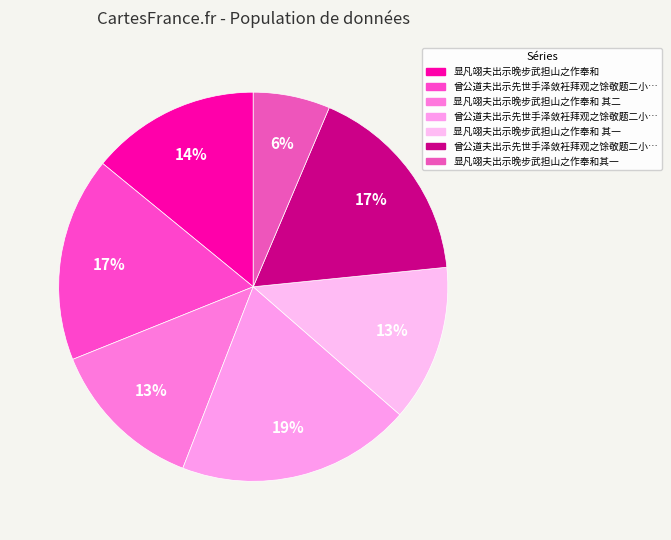

Is there a majority slice in this chart?

No